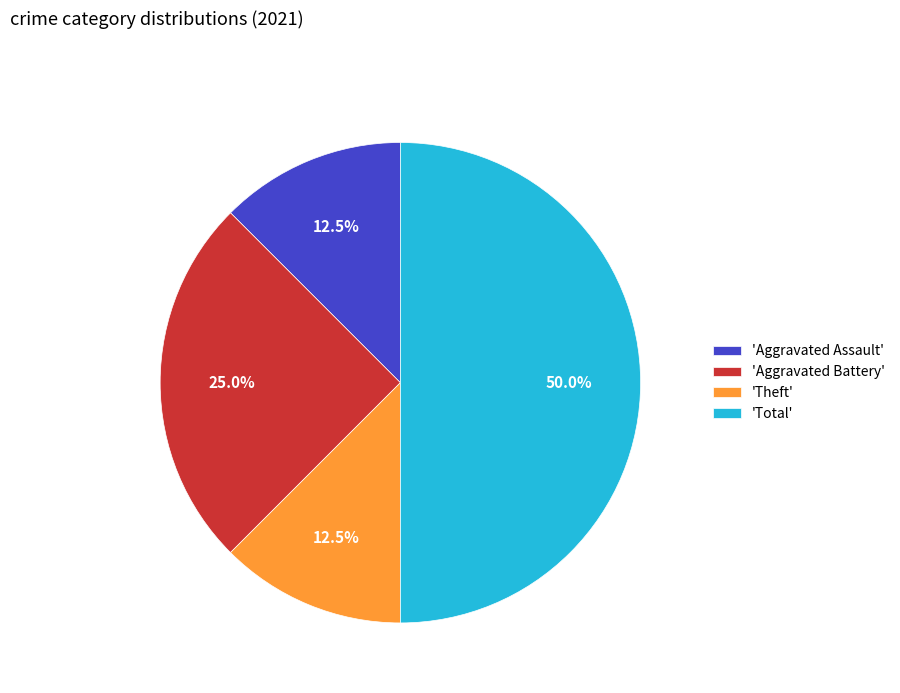

Is 'Theft' the majority of the pie?

No